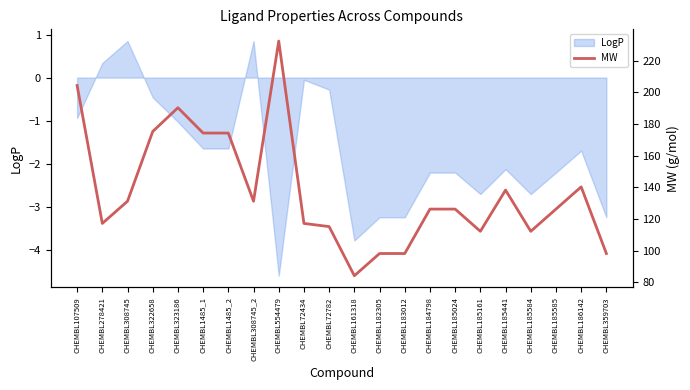

Reading left to right, transcribe all the data shown in this chart.

CHEMBL107509=204.2	CHEMBL278421=117.2	CHEMBL308745=131.2	CHEMBL322658=175.2	CHEMBL323186=190.2	CHEMBL1485_1=174.2	CHEMBL1485_2=174.2	CHEMBL308745_2=131.2	CHEMBL554479=232.3	CHEMBL72434=117.2	CHEMBL72782=115.1	CHEMBL161318=84.1	CHEMBL182305=98.2	CHEMBL183012=98.2	CHEMBL184798=126.2	CHEMBL185024=126.2	CHEMBL185161=112.2	CHEMBL185441=138.2	CHEMBL185584=112.2	CHEMBL185585=126.2	CHEMBL186142=140.2	CHEMBL359703=98.2